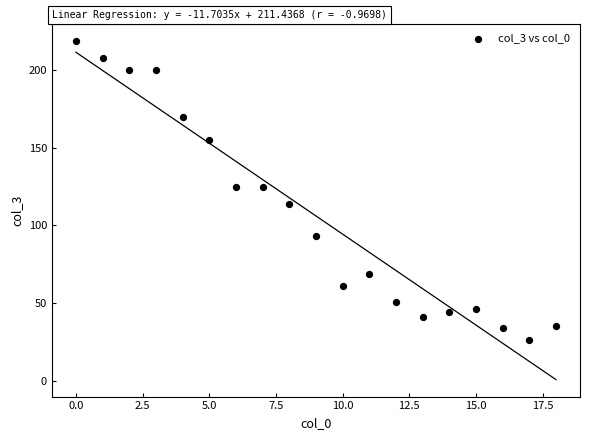

What is the range of Y values (max minus min)?

193